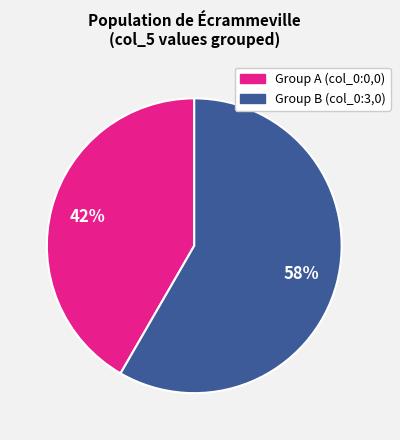

To the nearest percent, what is the average slice percentage?

50%